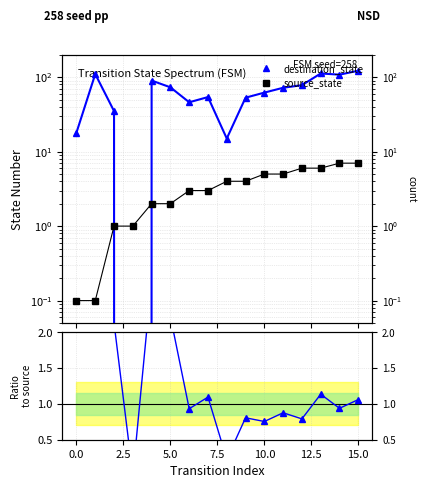

Does the chart have visible grid lines?

Yes